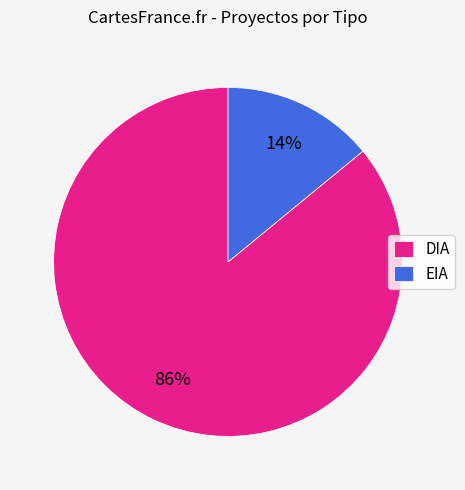

How many segments does this pie chart have?

2